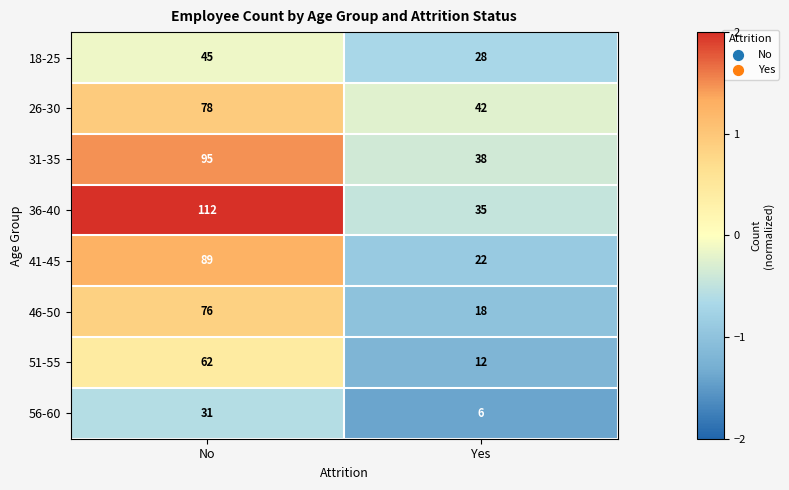

Between No and Yes, which series saw the biggest shift?

36-40